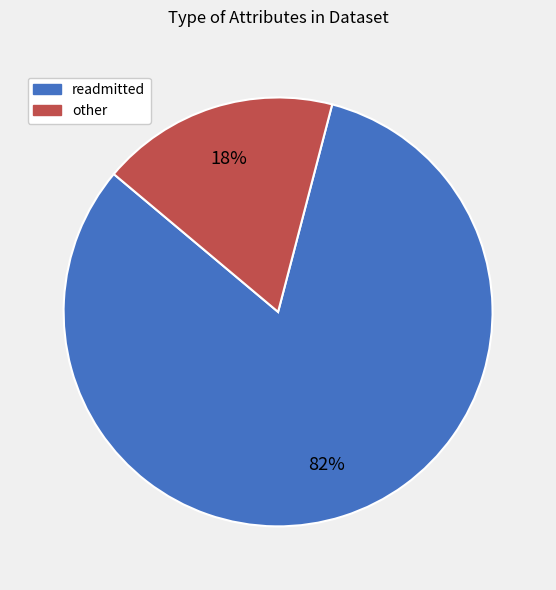

Combined, do other and readmitted account for over 50%?

Yes